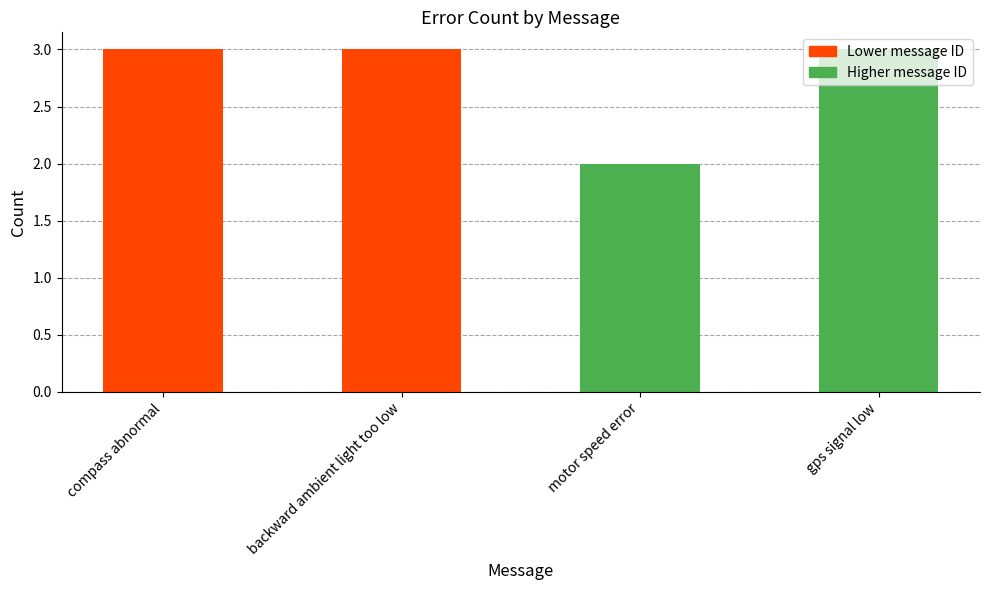

Reading left to right, list all the values displayed in this chart.

compass abnormal=3	backward ambient light too low=3	motor speed error=2	gps signal low=3